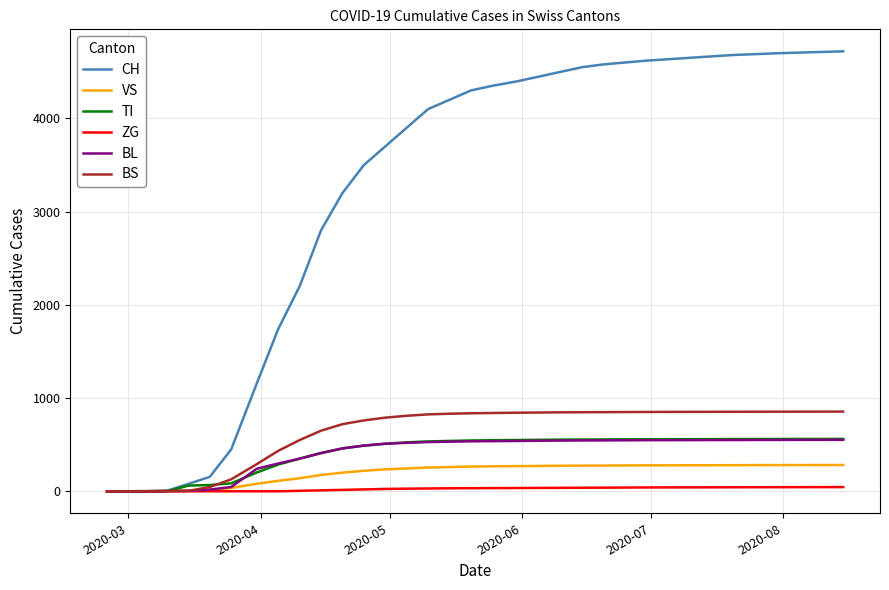

Which series has the largest range (max minus min)?

CH